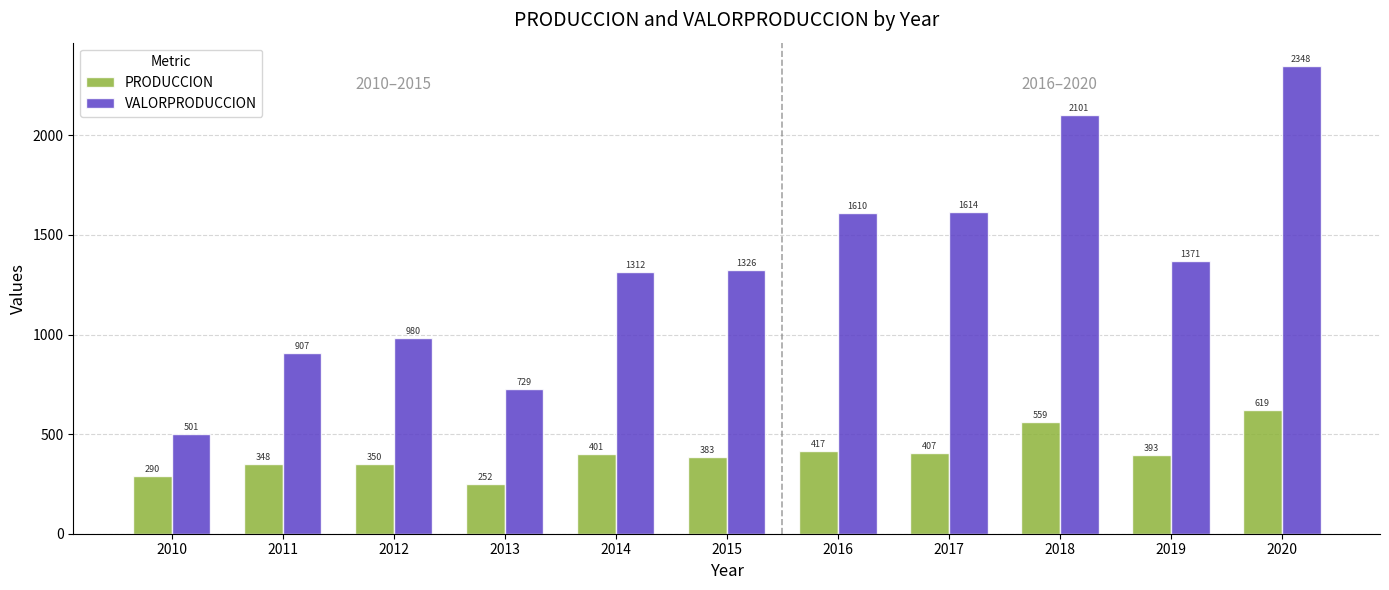

How many series are shown in this chart?

2